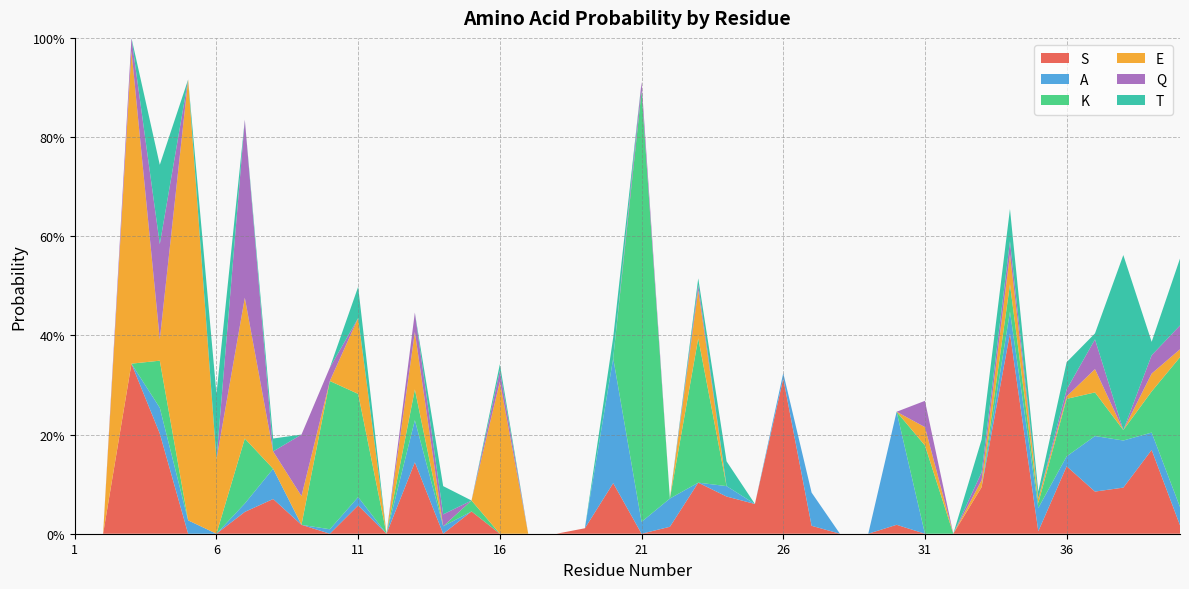

Reading left to right, extract all data points from this chart.

S: 1=0.0	2=0.0	3=0.3	4=0.2	5=0.0	6=0.0	7=0.0	8=0.1	9=0.0	10=0.0	11=0.1	12=0.0	13=0.1	14=0.0	15=0.0	16=0.0	17=0.0	18=0.0	19=0.0	20=0.1	21=0.0	22=0.0	23=0.1	24=0.1	25=0.1	26=0.3	27=0.0	28=0.0	29=0.0	30=0.0	31=0.0	32=0.0	33=0.1	34=0.4	35=0.0	36=0.1	37=0.1	38=0.1	39=0.2	40=0.0
A: 1=0.0	2=0.0	3=0.0	4=0.1	5=0.0	6=0.0	7=0.0	8=0.1	9=0.0	10=0.0	11=0.0	12=0.0	13=0.1	14=0.0	15=0.0	16=0.0	17=0.0	18=0.0	19=0.0	20=0.3	21=0.0	22=0.1	23=0.0	24=0.0	25=0.0	26=0.0	27=0.1	28=0.0	29=0.0	30=0.2	31=0.0	32=0.0	33=0.0	34=0.0	35=0.0	36=0.0	37=0.1	38=0.1	39=0.0	40=0.0
K: 1=0.0	2=0.0	3=0.0	4=0.1	5=0.0	6=0.0	7=0.1	8=0.0	9=0.0	10=0.3	11=0.2	12=0.0	13=0.1	14=0.0	15=0.0	16=0.0	17=0.0	18=0.0	19=0.0	20=0.0	21=0.9	22=0.0	23=0.3	24=0.0	25=0.0	26=0.0	27=0.0	28=0.0	29=0.0	30=0.0	31=0.2	32=0.0	33=0.0	34=0.1	35=0.0	36=0.1	37=0.1	38=0.0	39=0.1	40=0.3
E: 1=0.0	2=0.0	3=0.6	4=0.0	5=0.9	6=0.1	7=0.3	8=0.0	9=0.1	10=0.0	11=0.2	12=0.0	13=0.1	14=0.0	15=0.0	16=0.3	17=0.0	18=0.0	19=0.0	20=0.0	21=0.0	22=0.0	23=0.1	24=0.0	25=0.0	26=0.0	27=0.0	28=0.0	29=0.0	30=0.0	31=0.0	32=0.0	33=0.0	34=0.1	35=0.0	36=0.0	37=0.0	38=0.0	39=0.0	40=0.0
Q: 1=0.0	2=0.0	3=0.0	4=0.2	5=0.0	6=0.0	7=0.4	8=0.0	9=0.1	10=0.0	11=0.0	12=0.0	13=0.0	14=0.0	15=0.0	16=0.0	17=0.0	18=0.0	19=0.0	20=0.0	21=0.0	22=0.0	23=0.0	24=0.0	25=0.0	26=0.0	27=0.0	28=0.0	29=0.0	30=0.0	31=0.1	32=0.0	33=0.0	34=0.0	35=0.0	36=0.0	37=0.1	38=0.0	39=0.0	40=0.0
T: 1=0.0	2=0.0	3=0.0	4=0.2	5=0.0	6=0.1	7=0.0	8=0.0	9=0.0	10=0.0	11=0.1	12=0.0	13=0.0	14=0.1	15=0.0	16=0.0	17=0.0	18=0.0	19=0.0	20=0.0	21=0.0	22=0.0	23=0.0	24=0.1	25=0.0	26=0.0	27=0.0	28=0.0	29=0.0	30=0.0	31=0.0	32=0.0	33=0.1	34=0.1	35=0.0	36=0.1	37=0.0	38=0.4	39=0.0	40=0.1